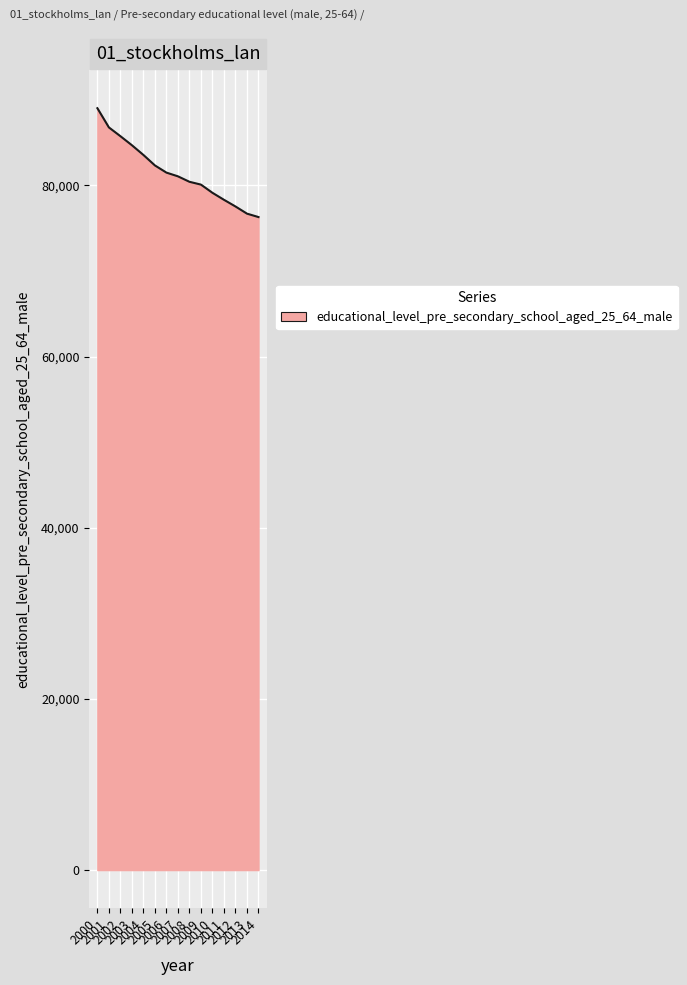

What is the smallest value displayed?

76310